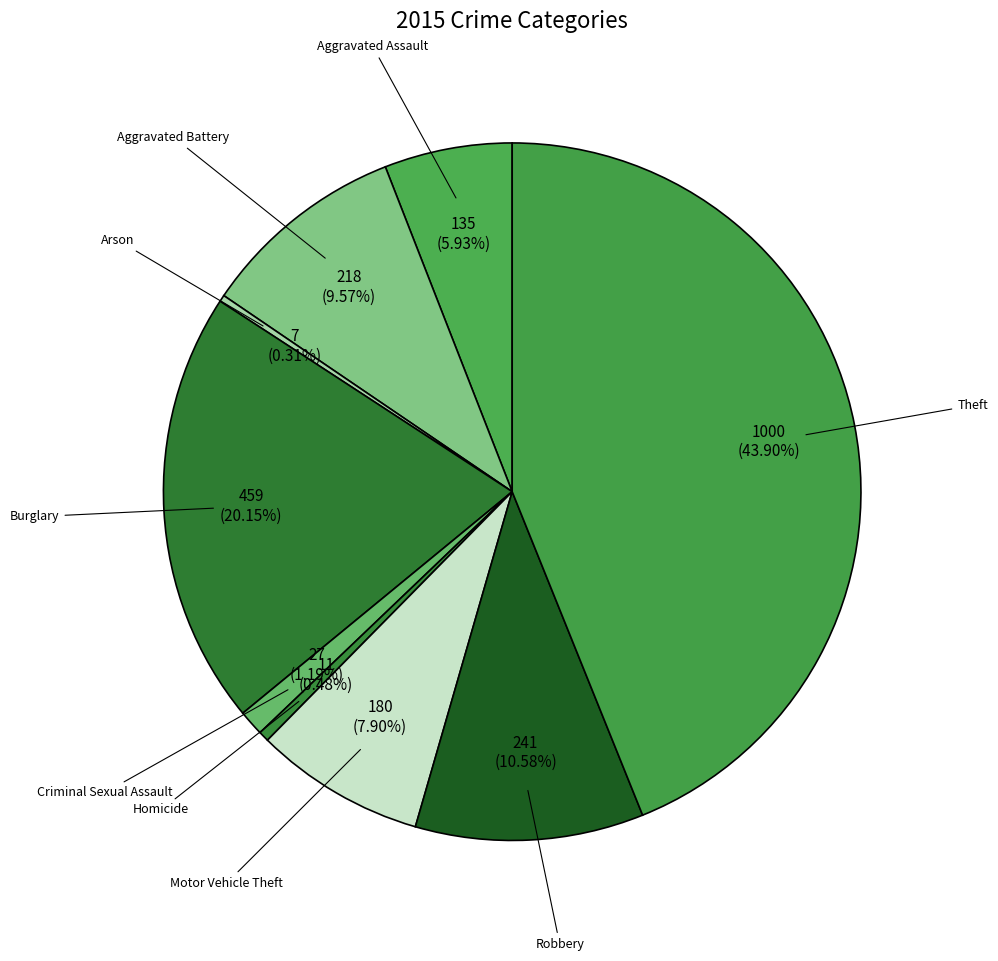

Combined, what portion of the pie is Criminal Sexual Assault and Aggravated Assault?

7.1%